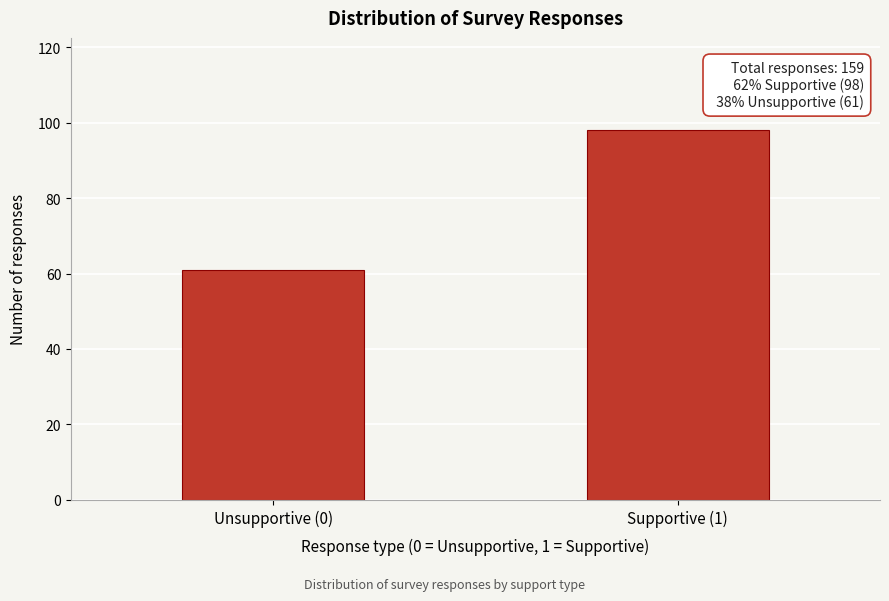

Reading left to right, transcribe all the data shown in this chart.

Unsupportive (0)=61	Supportive (1)=98